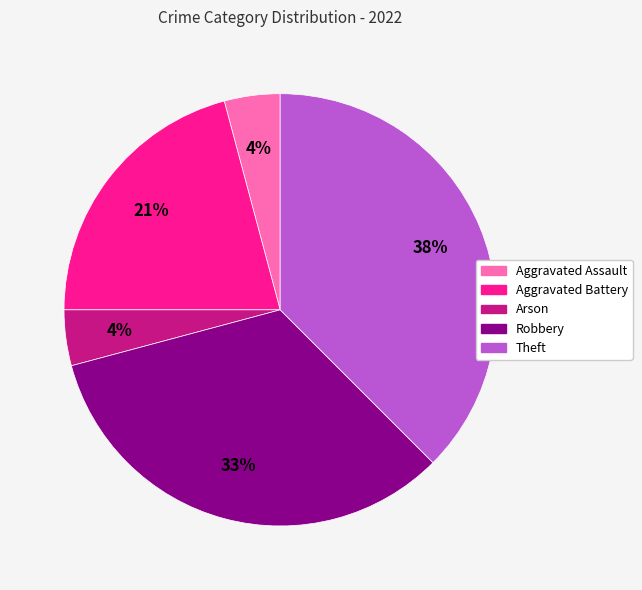

Is there a majority slice in this chart?

No